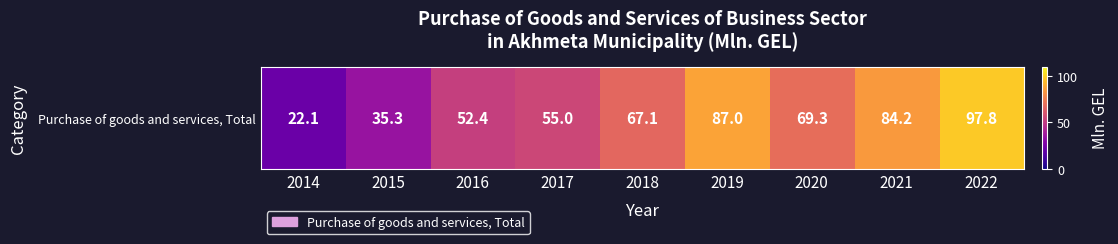

How many distinct data groups are displayed?

1